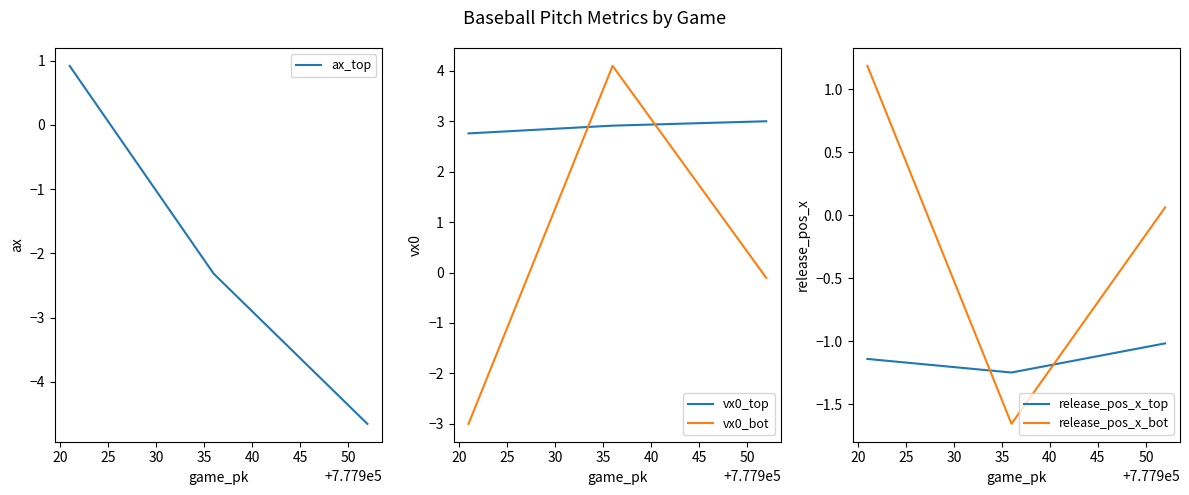

What is the difference between the second highest and minimum values in the release_pos_x_bot series?

1.7